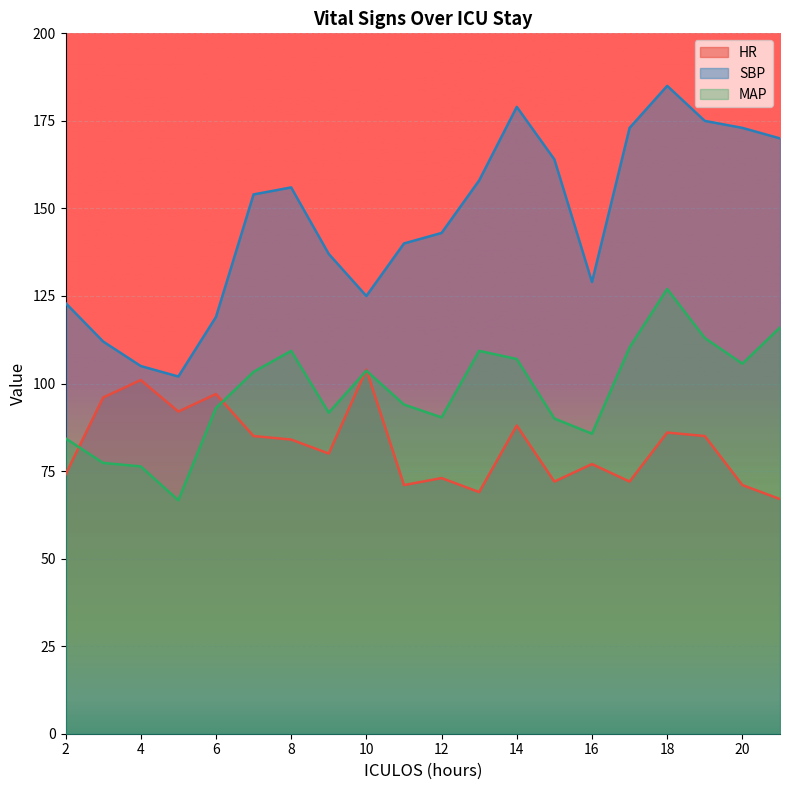

Where does the HR series first go above 84?

3